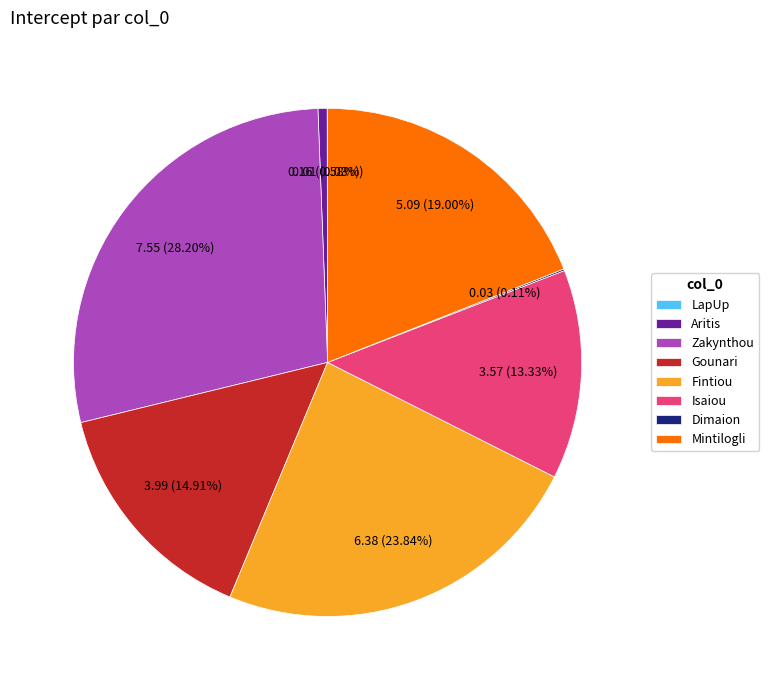

Which category has the biggest portion of the pie?

Zakynthou